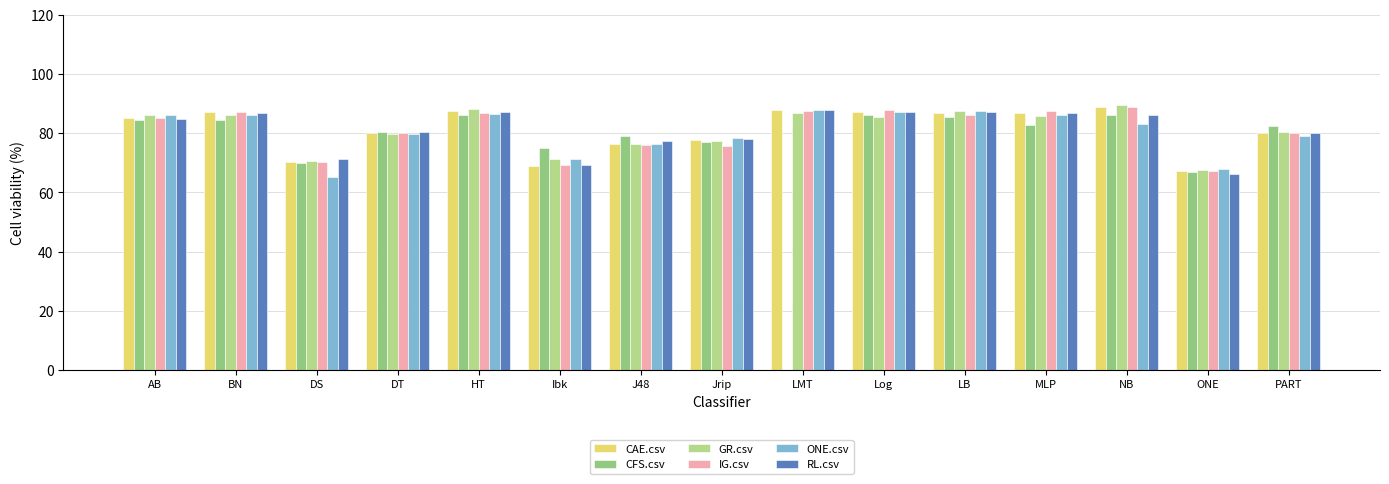

What value does the RL.csv series have at LMT?

87.9